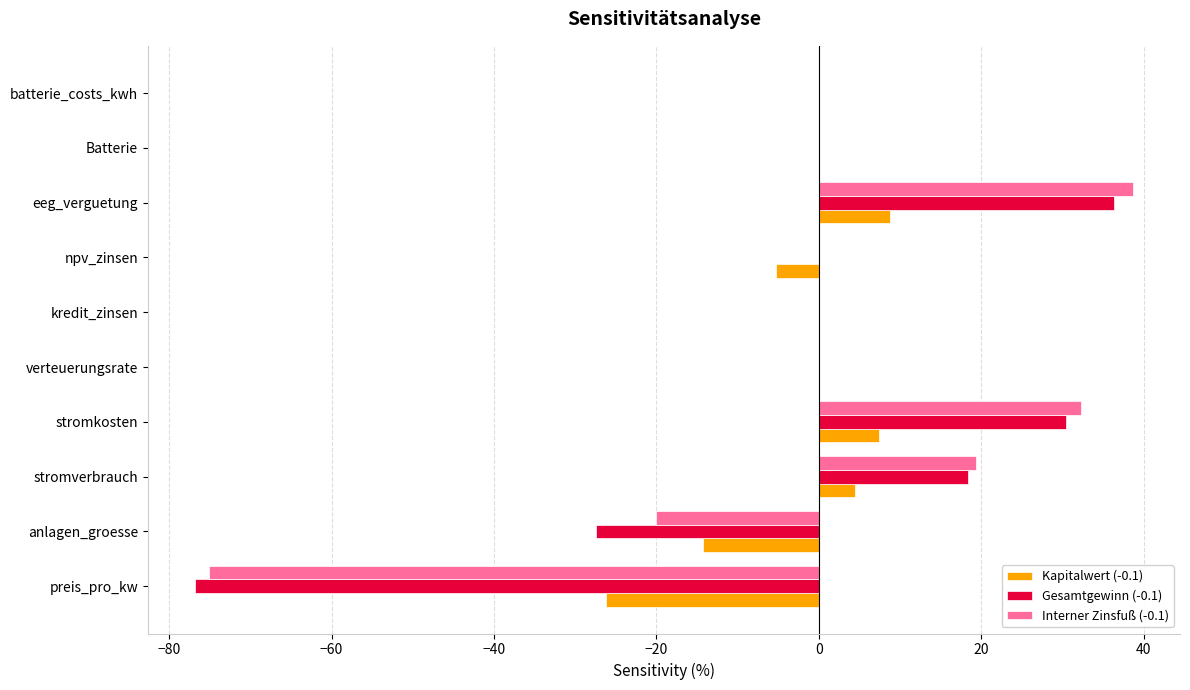

At which label is Gesamtgewinn (-0.1) closest to -20?

anlagen_groesse